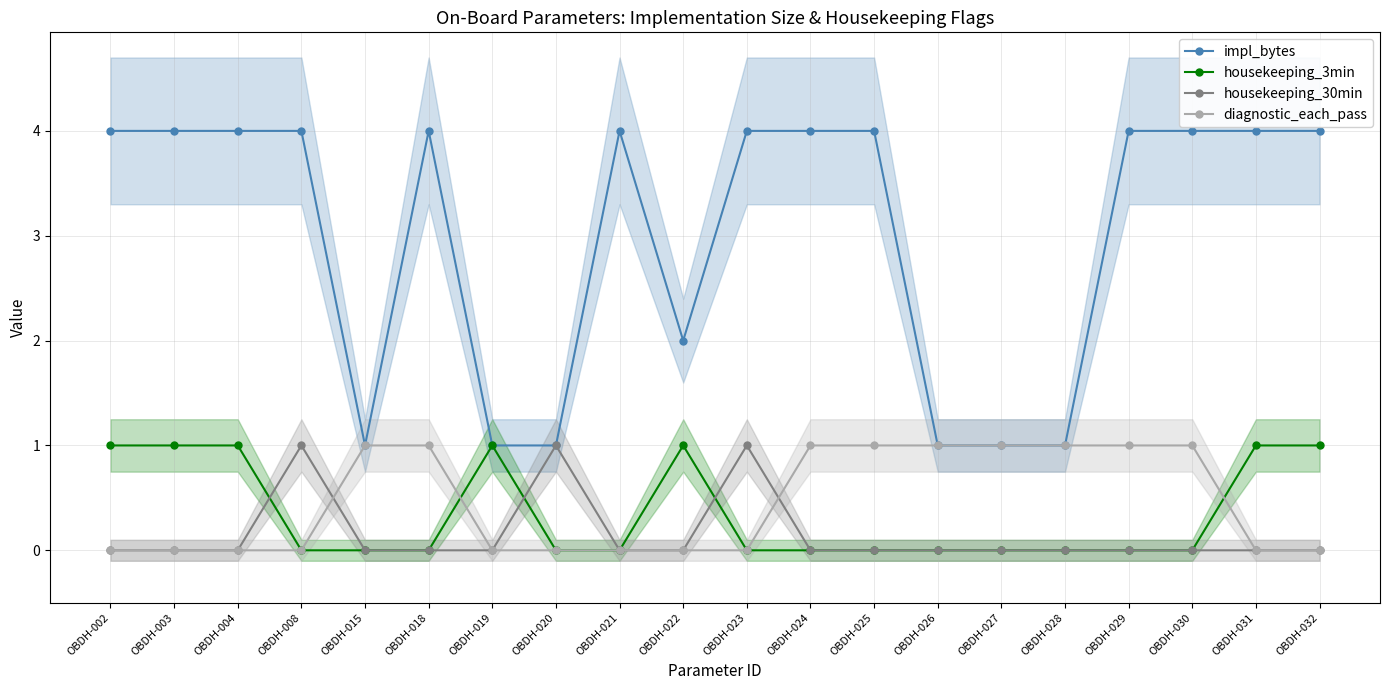

Where is impl_bytes nearest to the value 2?

OBDH-022